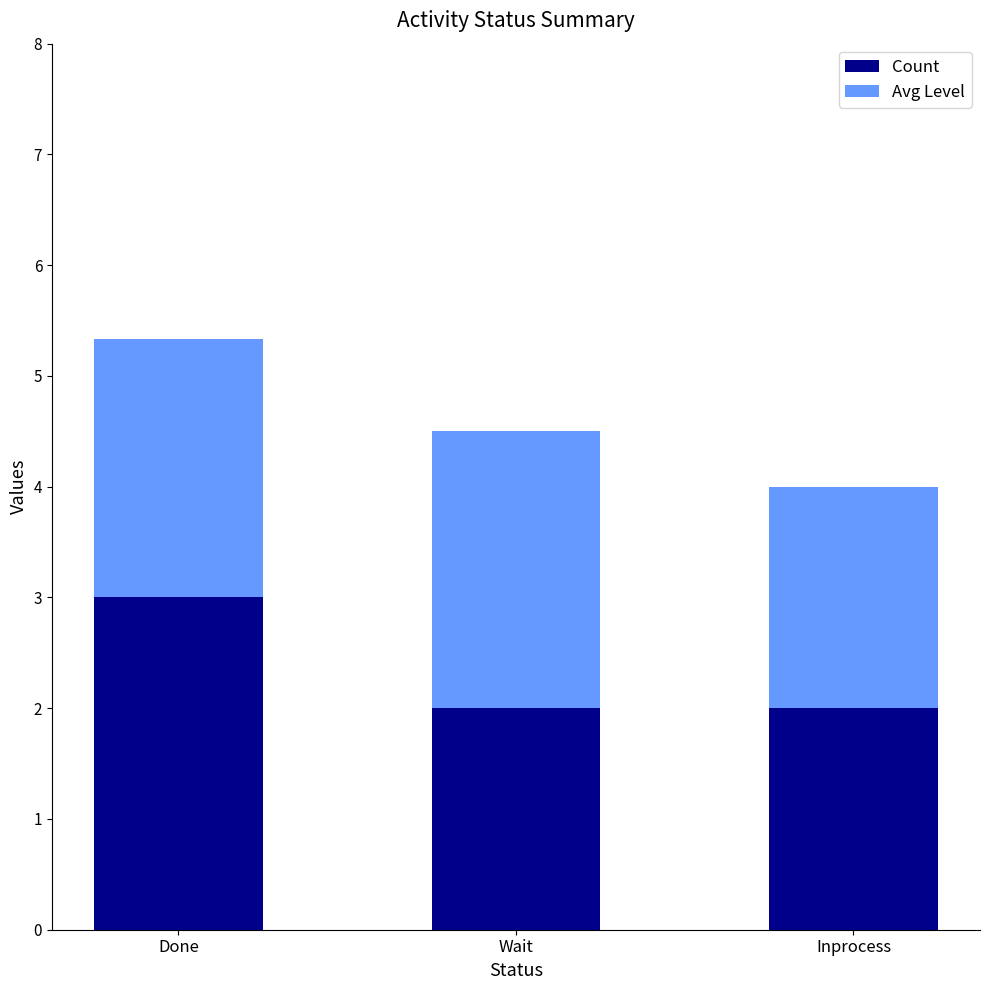

Reading left to right, what are the values for Count?

Done=3.0	Wait=2.0	Inprocess=2.0